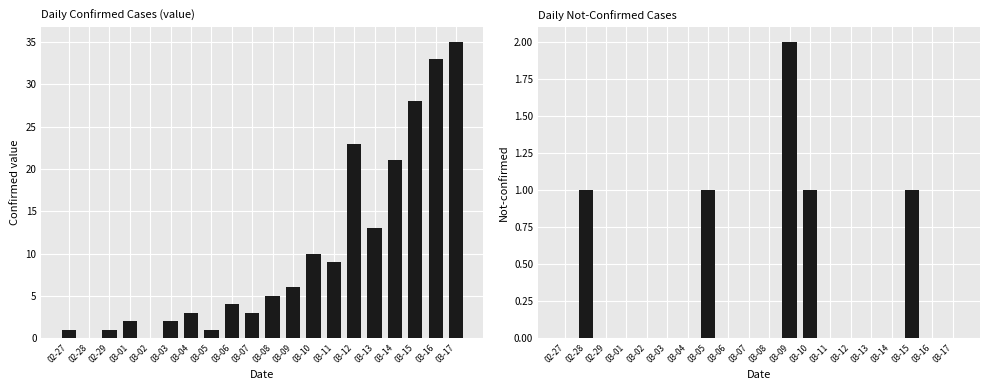

List the series in order of their peak value, highest first.

value, not-confirmed